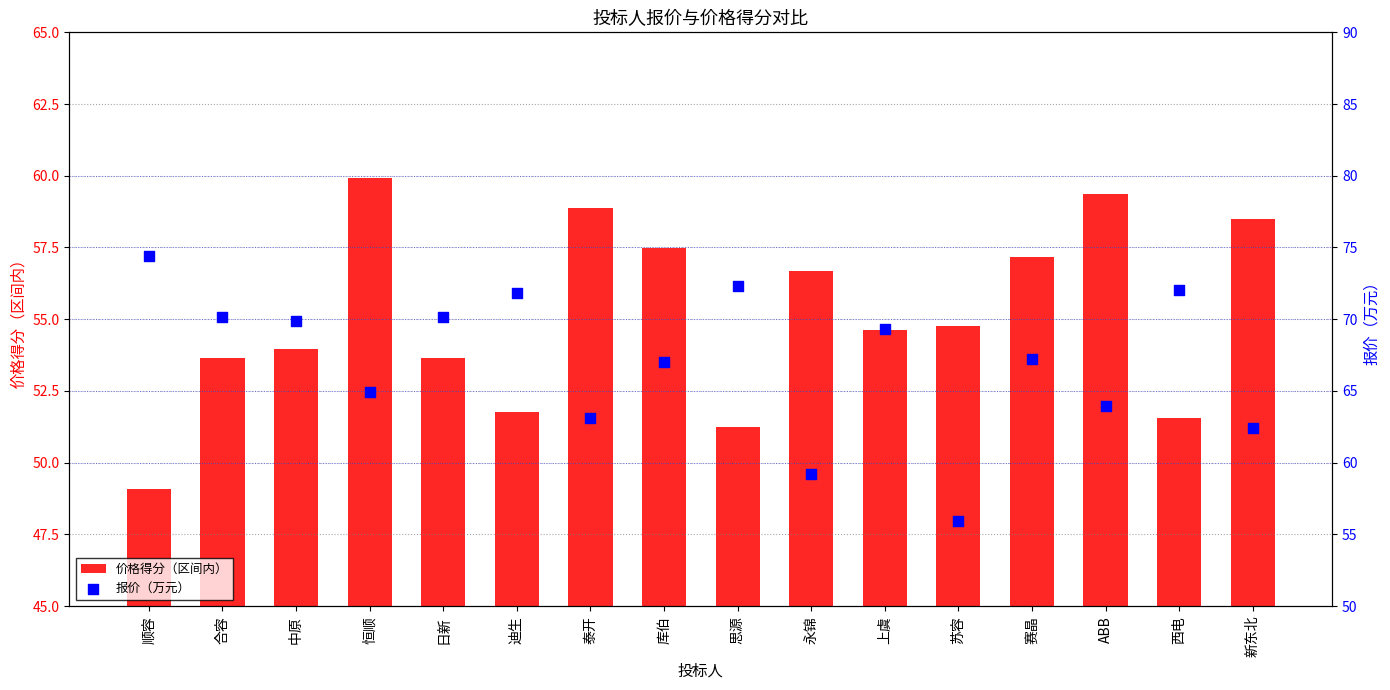

Is the value of 价格得分（区间内） at 日新 greater than the value of 报价（万元） at 泰开?

No